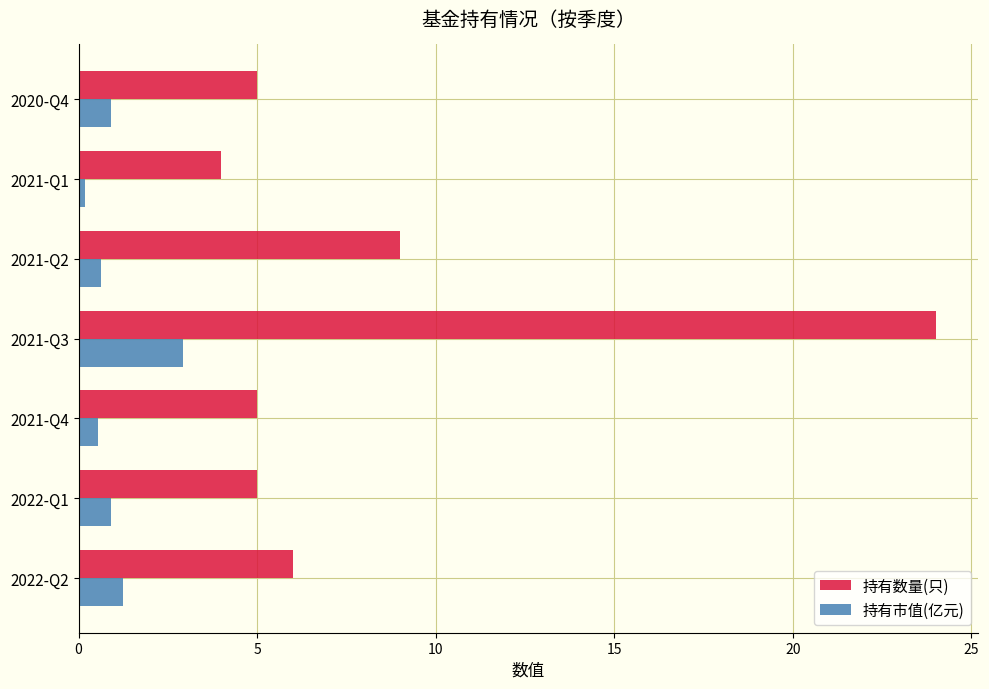

What are all the series names shown in the legend?

持有数量(只), 持有市值(亿元)